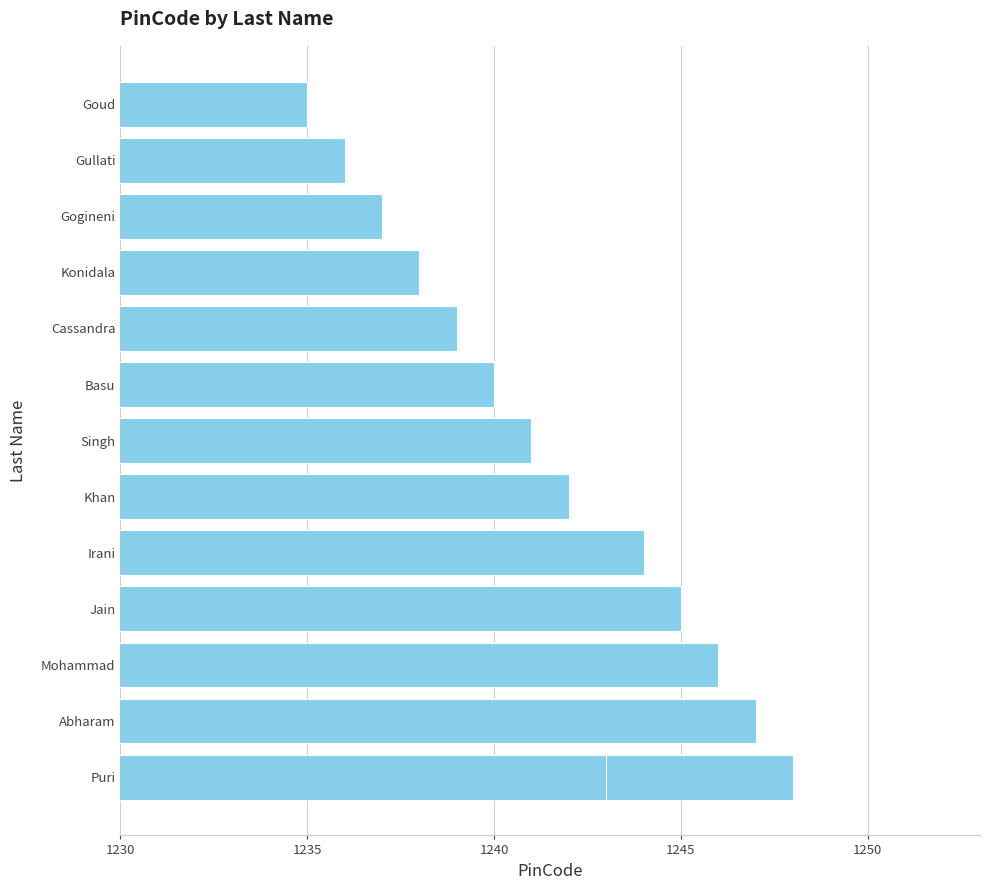

How many data points does each series have?

14